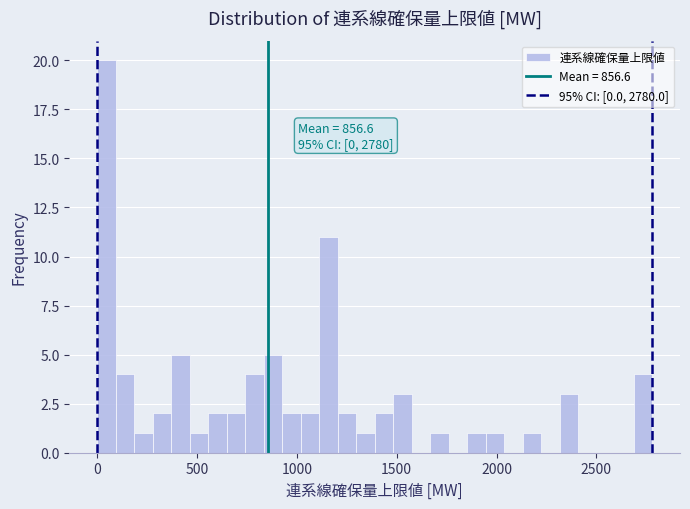

Around what value on the x-axis is the tallest bar? Give the approximate position of its centre, as read against the axis.

50